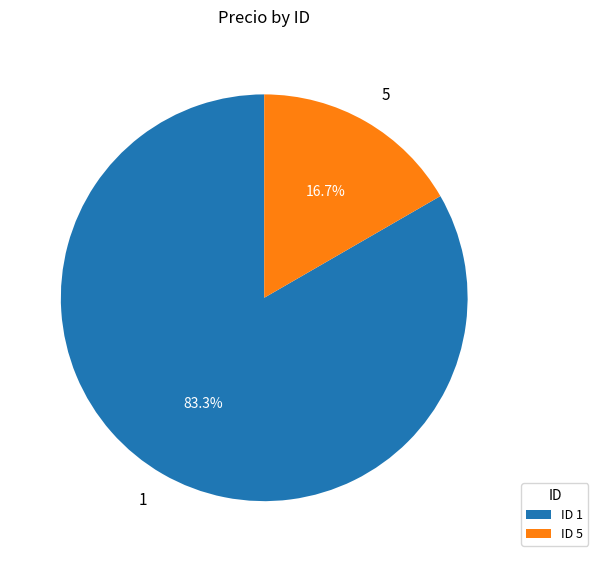

Is it true that 1 is 97% of the pie?

False